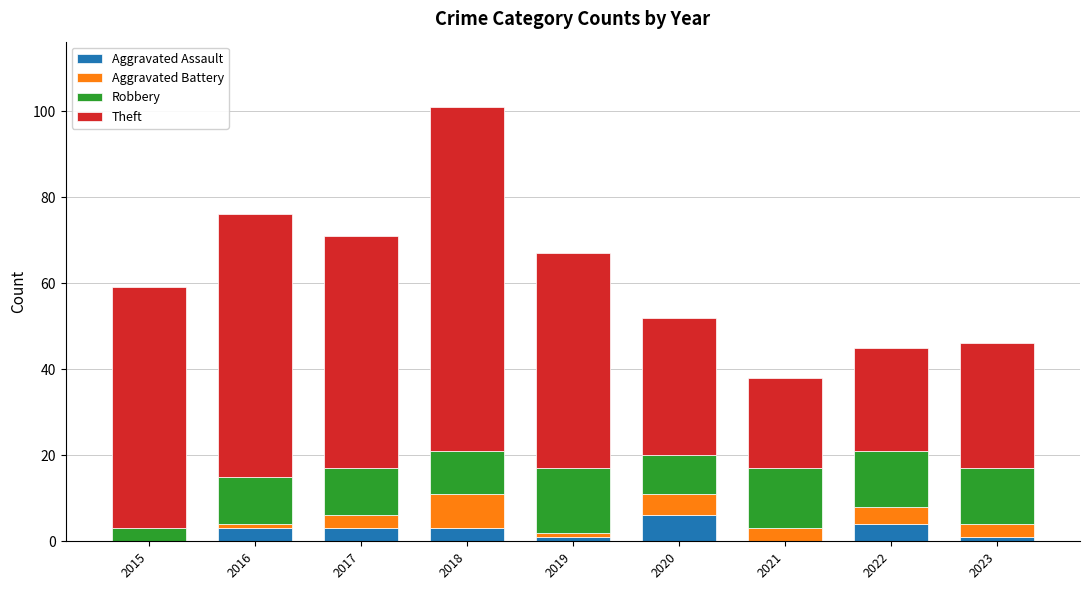

Is it true that Aggravated Assault equals 0 at 2015?

True